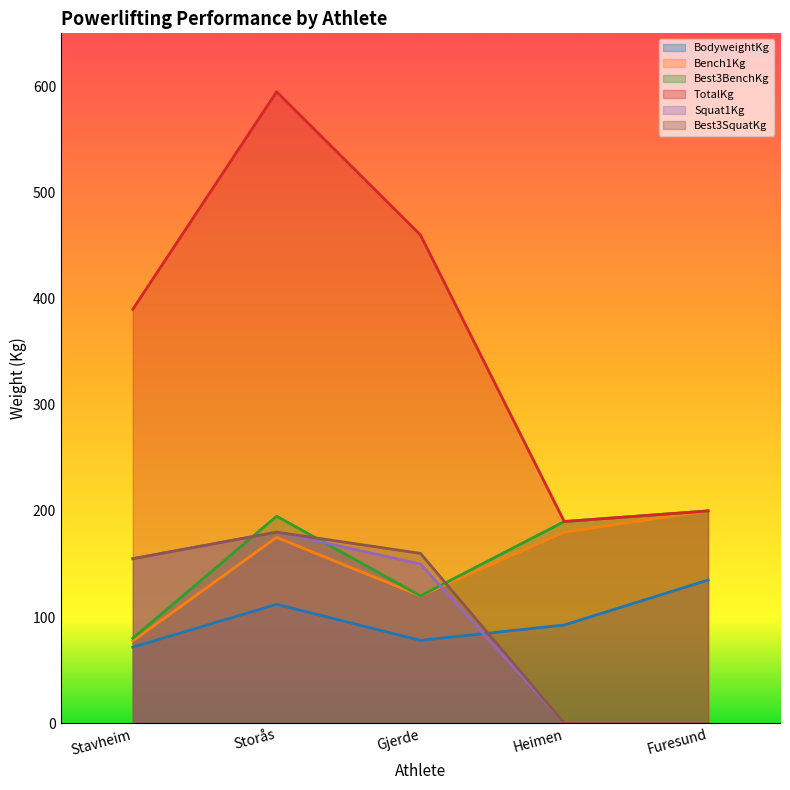

What is the sum of the Best3BenchKg values at Stavheim and Furesund?

280.0